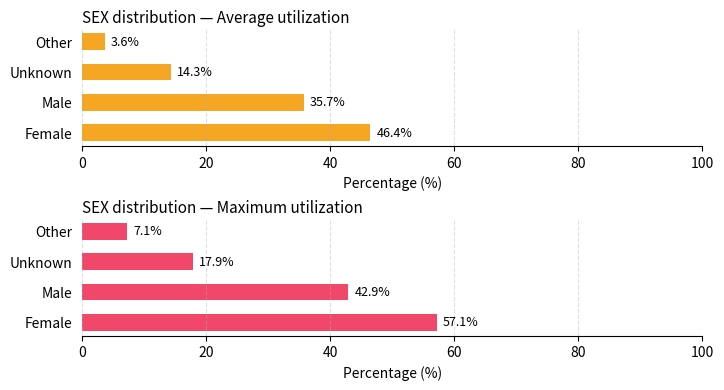

What is the maximum value for Average utilization?

46.4